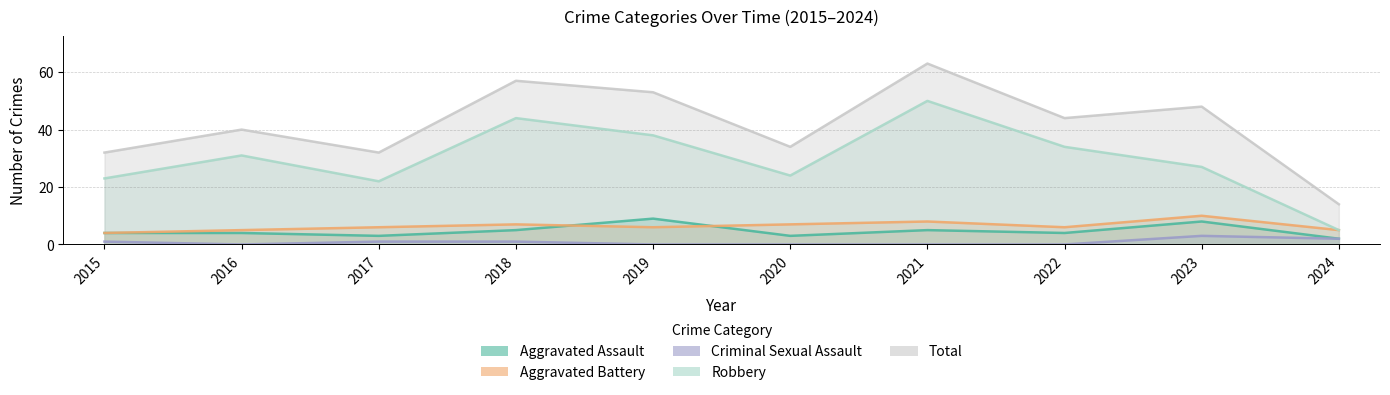

At how many categories does at least one series exceed 43?

5